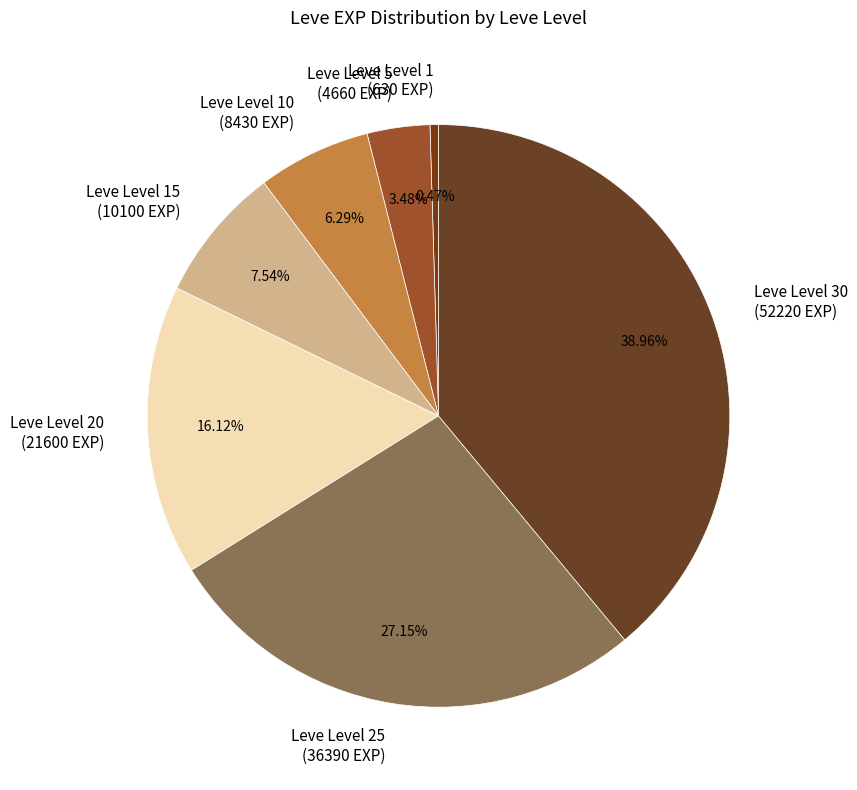

Is there any slice that represents more than half of the pie?

No